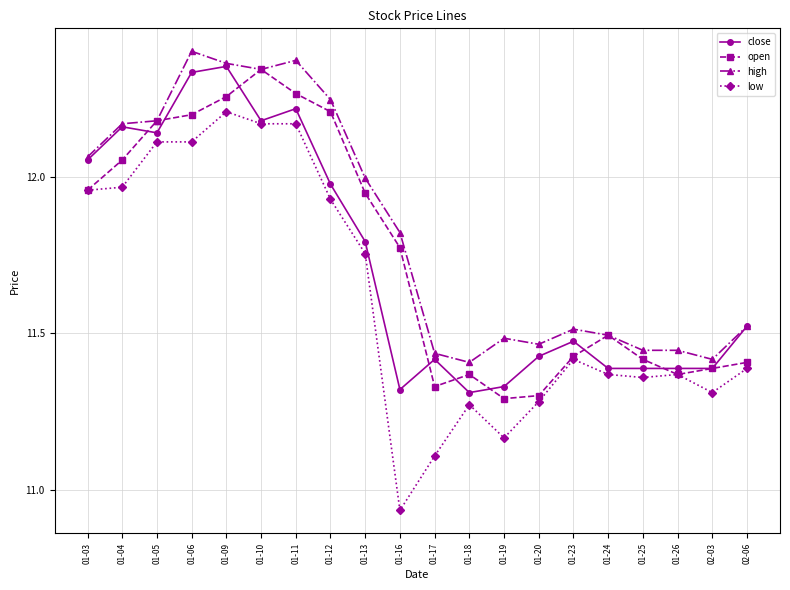

Is this an area chart (filled region under the line)?

No